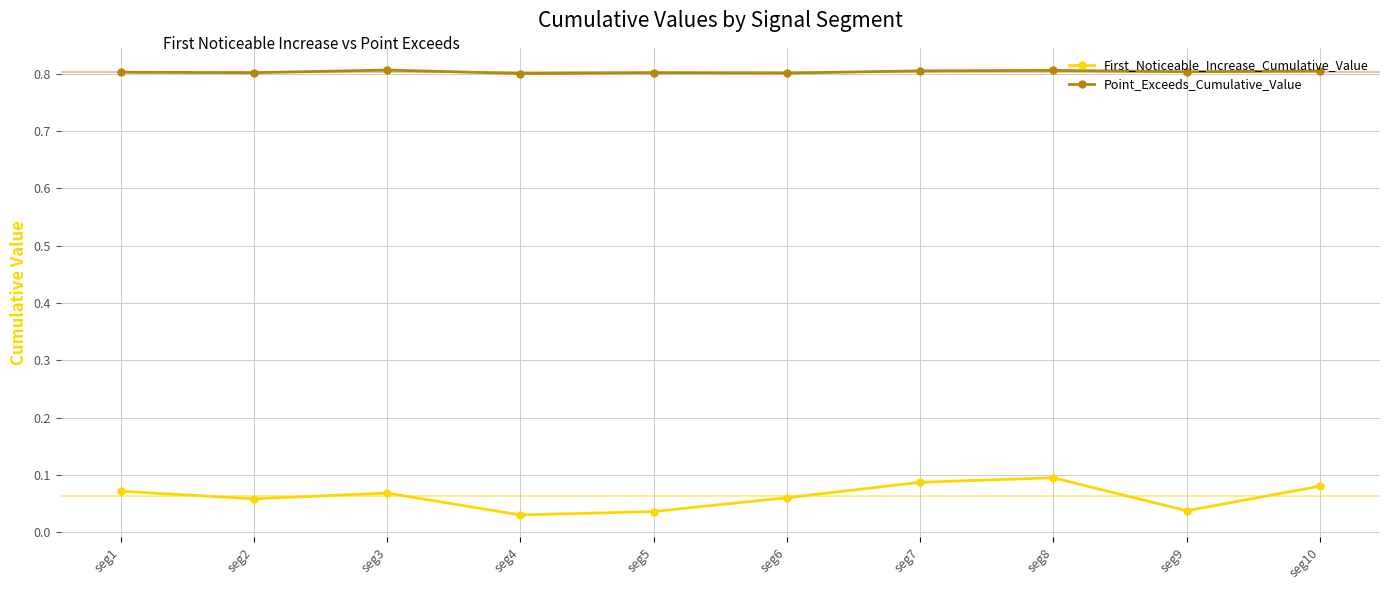

What is the total value across all series at seg1?

0.9